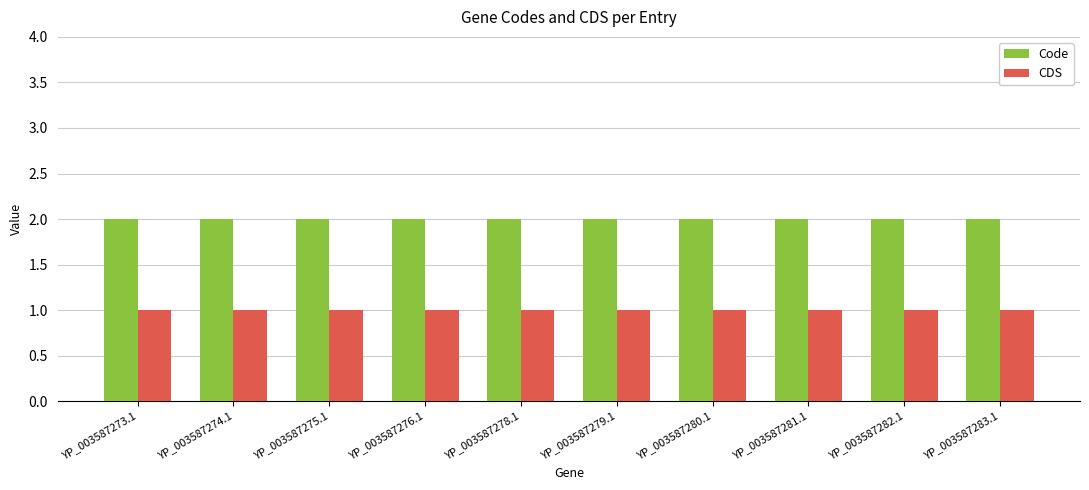

Is it true that Code equals 3 at YP_003587281.1?

False